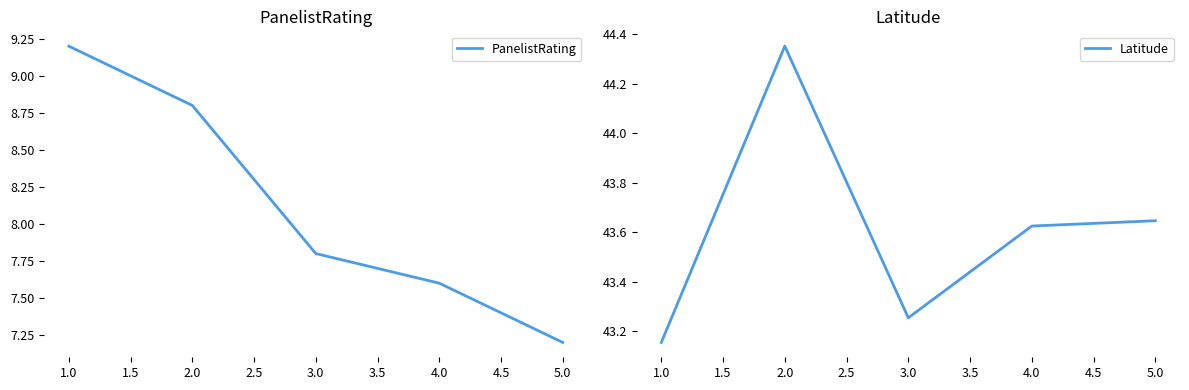

Where is PanelistRating nearest to the value 8?

3.0